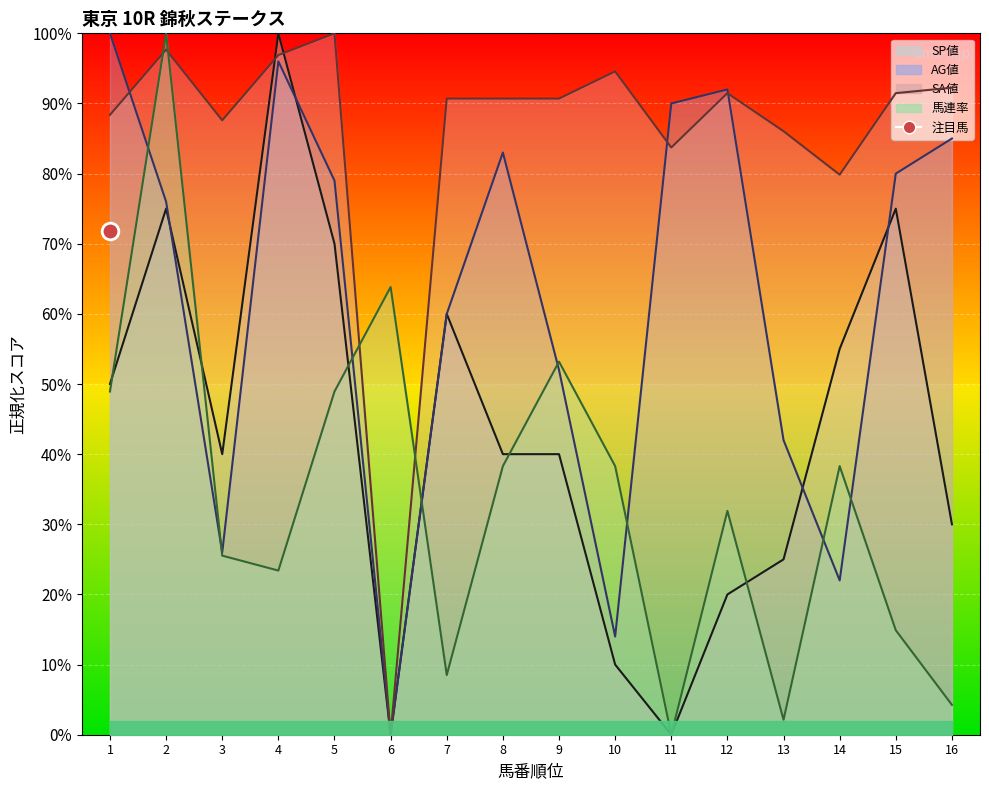

What are all the series names shown in the legend?

SP値, AG値, SA値, 馬連率